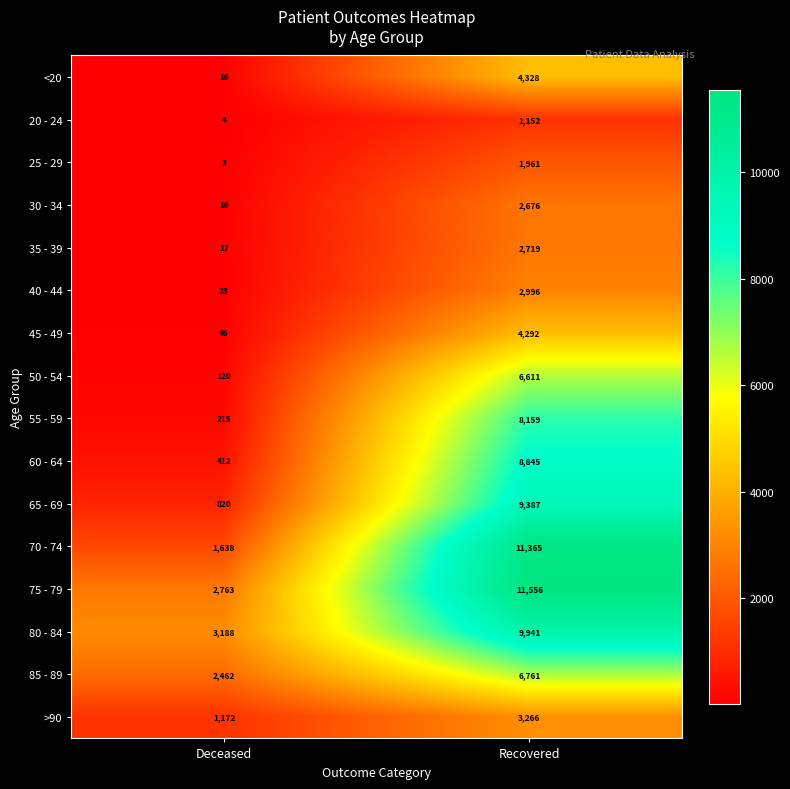

At how many categories does at least one series exceed 6208?

1